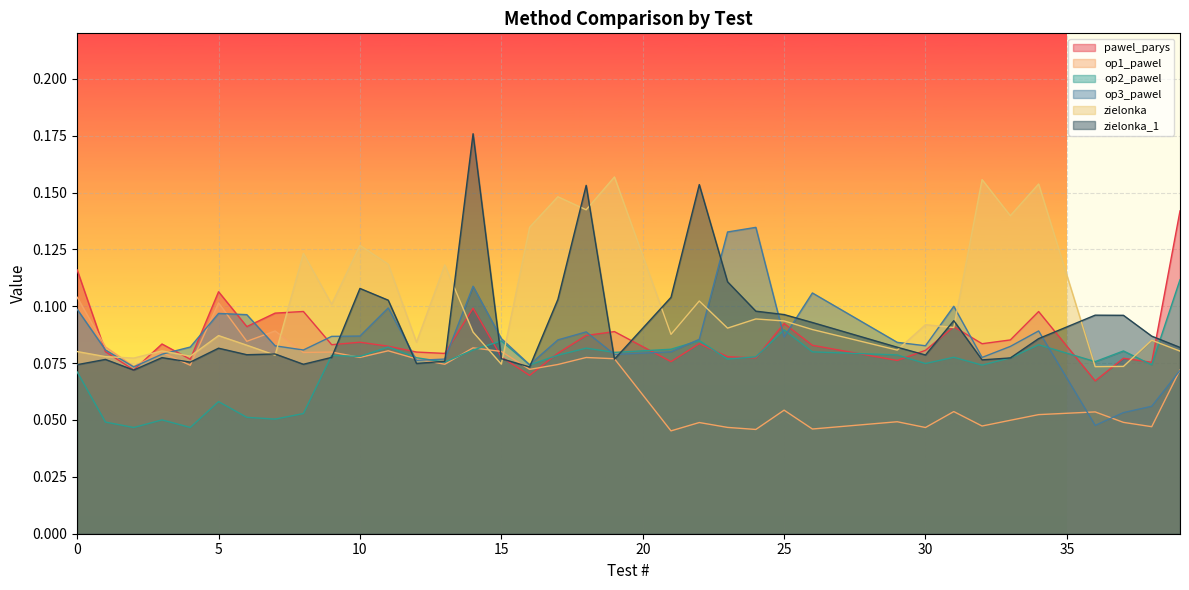

At which label is zielonka_1 closest to 0?

2